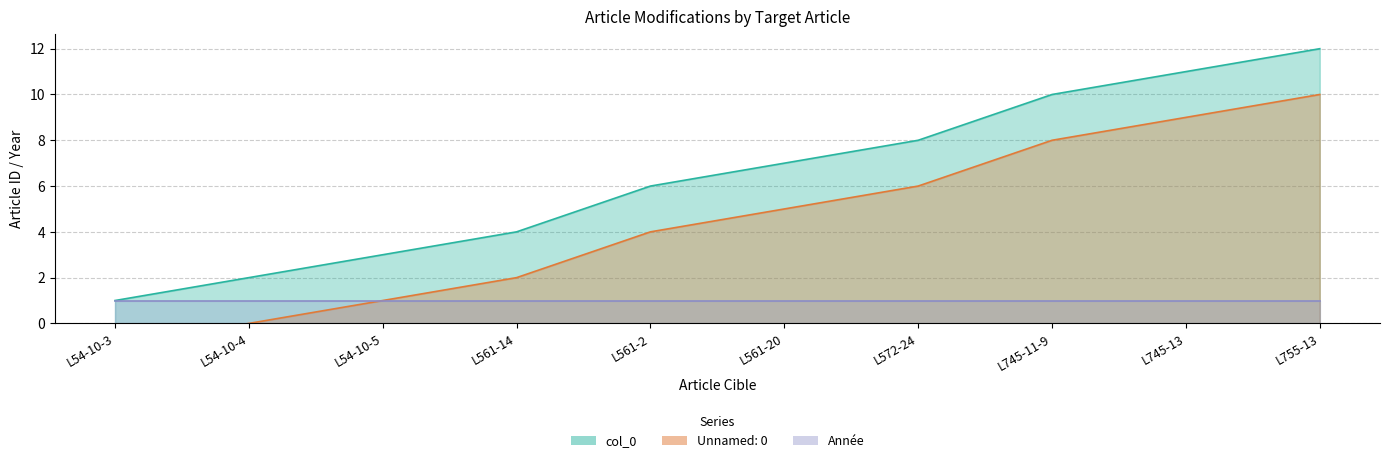

Which series changed the most between L54-10-4 and L561-14?

col_0